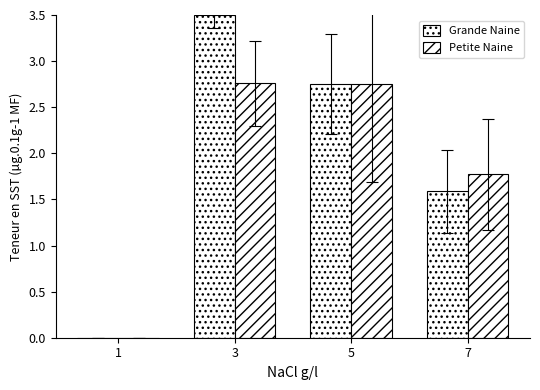

How many groups of bars are there?

4